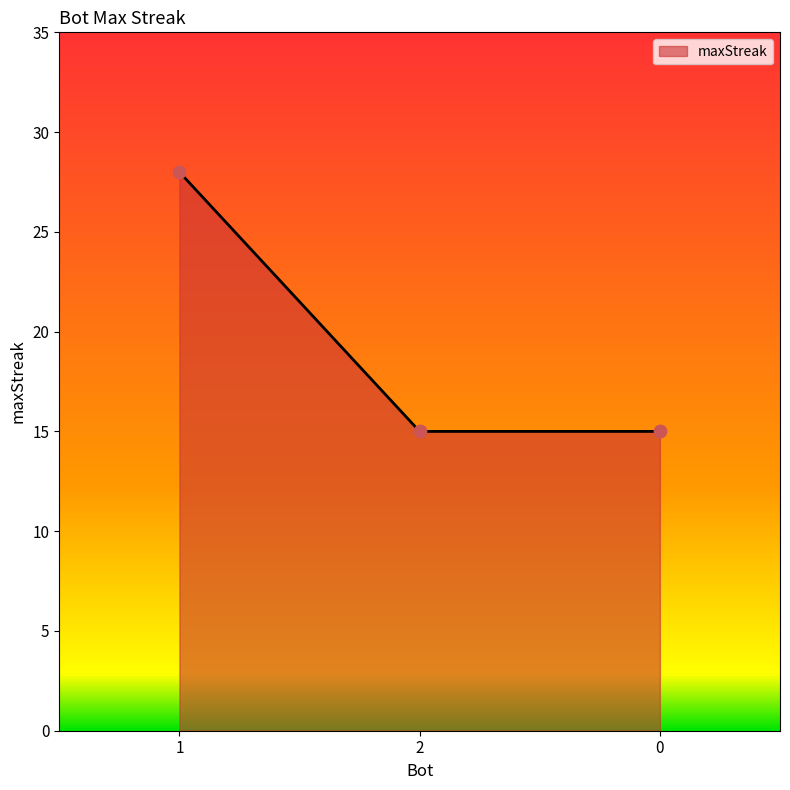

Which has a higher value, 1 or 0?

1